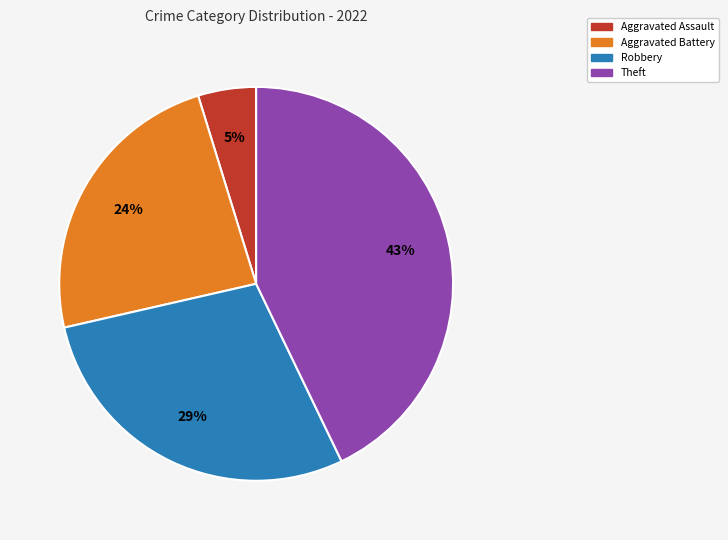

To the nearest percent, what is the difference between the largest and smallest slice percentages?

38%